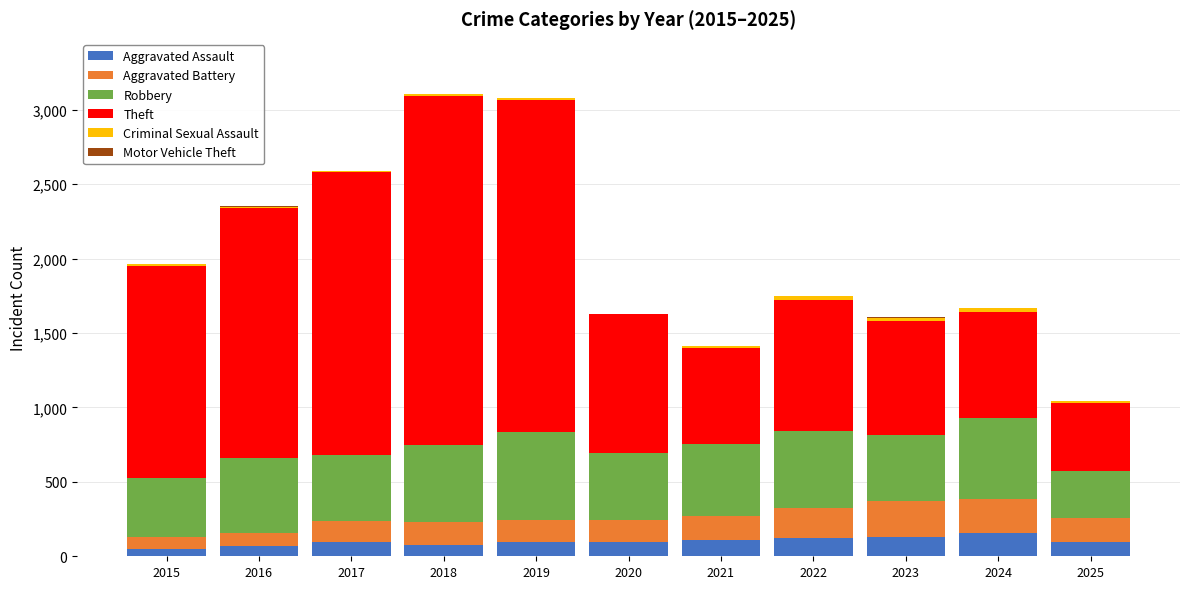

Are the bars grouped side by side (vs. stacked)?

No